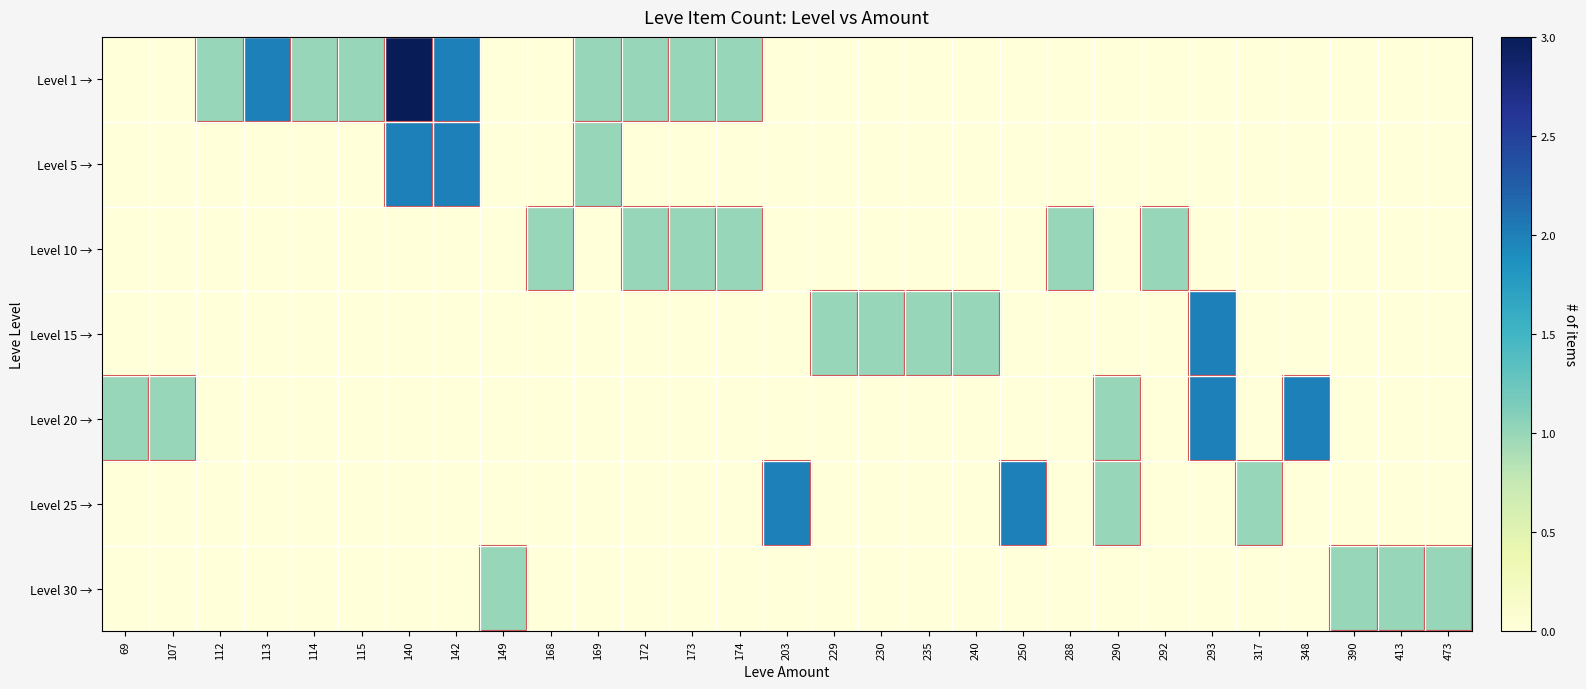

Reading right to left, extract all data points from this chart.

Level 1 →: 473=0	413=0	390=0	348=0	317=0	293=0	292=0	290=0	288=0	250=0	240=0	235=0	230=0	229=0	203=0	174=1	173=1	172=1	169=1	168=0	149=0	142=2	140=3	115=1	114=1	113=2	112=1	107=0	69=0
Level 5 →: 473=0	413=0	390=0	348=0	317=0	293=0	292=0	290=0	288=0	250=0	240=0	235=0	230=0	229=0	203=0	174=0	173=0	172=0	169=1	168=0	149=0	142=2	140=2	115=0	114=0	113=0	112=0	107=0	69=0
Level 10 →: 473=0	413=0	390=0	348=0	317=0	293=0	292=1	290=0	288=1	250=0	240=0	235=0	230=0	229=0	203=0	174=1	173=1	172=1	169=0	168=1	149=0	142=0	140=0	115=0	114=0	113=0	112=0	107=0	69=0
Level 15 →: 473=0	413=0	390=0	348=0	317=0	293=2	292=0	290=0	288=0	250=0	240=1	235=1	230=1	229=1	203=0	174=0	173=0	172=0	169=0	168=0	149=0	142=0	140=0	115=0	114=0	113=0	112=0	107=0	69=0
Level 20 →: 473=0	413=0	390=0	348=2	317=0	293=2	292=0	290=1	288=0	250=0	240=0	235=0	230=0	229=0	203=0	174=0	173=0	172=0	169=0	168=0	149=0	142=0	140=0	115=0	114=0	113=0	112=0	107=1	69=1
Level 25 →: 473=0	413=0	390=0	348=0	317=1	293=0	292=0	290=1	288=0	250=2	240=0	235=0	230=0	229=0	203=2	174=0	173=0	172=0	169=0	168=0	149=0	142=0	140=0	115=0	114=0	113=0	112=0	107=0	69=0
Level 30 →: 473=1	413=1	390=1	348=0	317=0	293=0	292=0	290=0	288=0	250=0	240=0	235=0	230=0	229=0	203=0	174=0	173=0	172=0	169=0	168=0	149=1	142=0	140=0	115=0	114=0	113=0	112=0	107=0	69=0